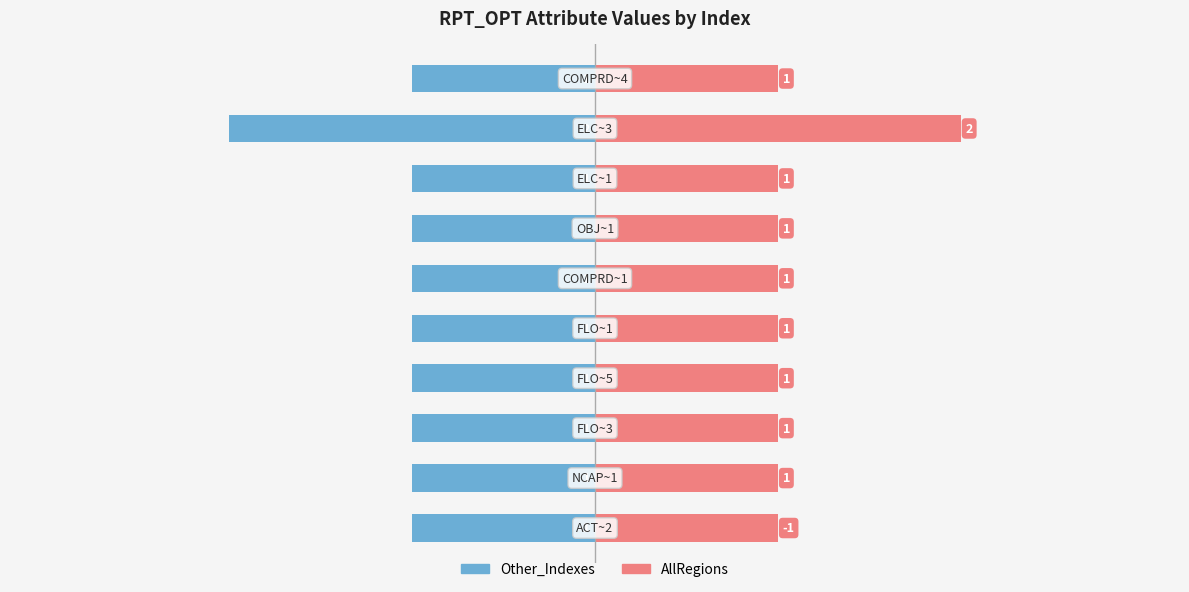

At 6, list the series in order from smallest to largest.

Other_Indexes, AllRegions